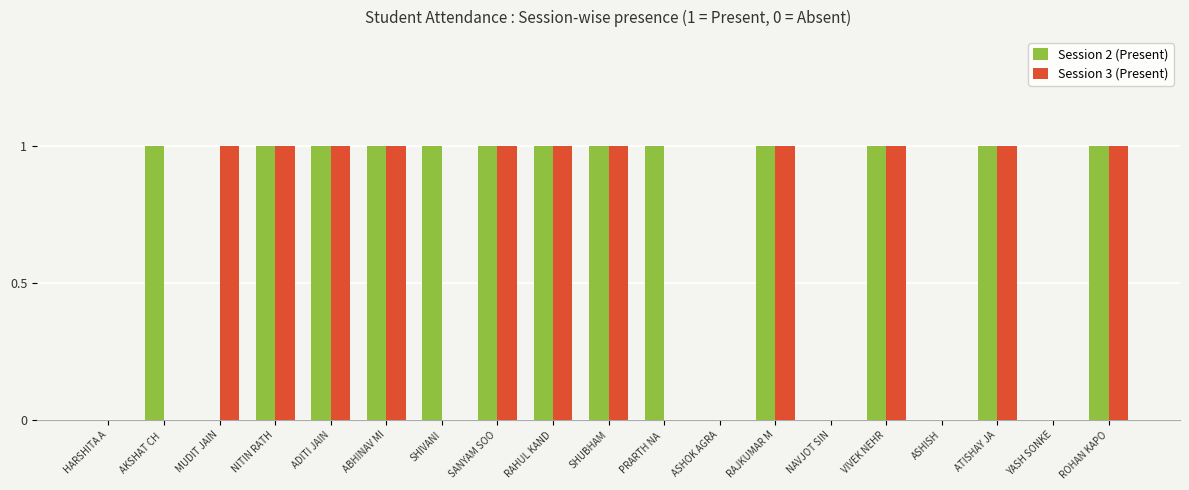

What is the sum of all Session 3 (Present) values?

11